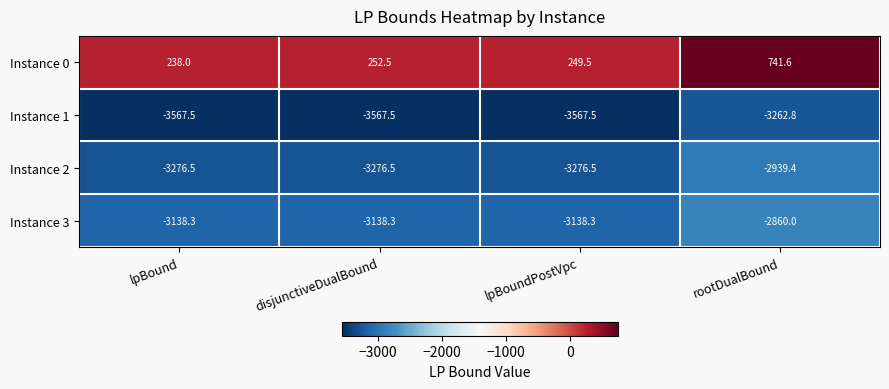

At which category is the sum across all series the highest?

rootDualBound